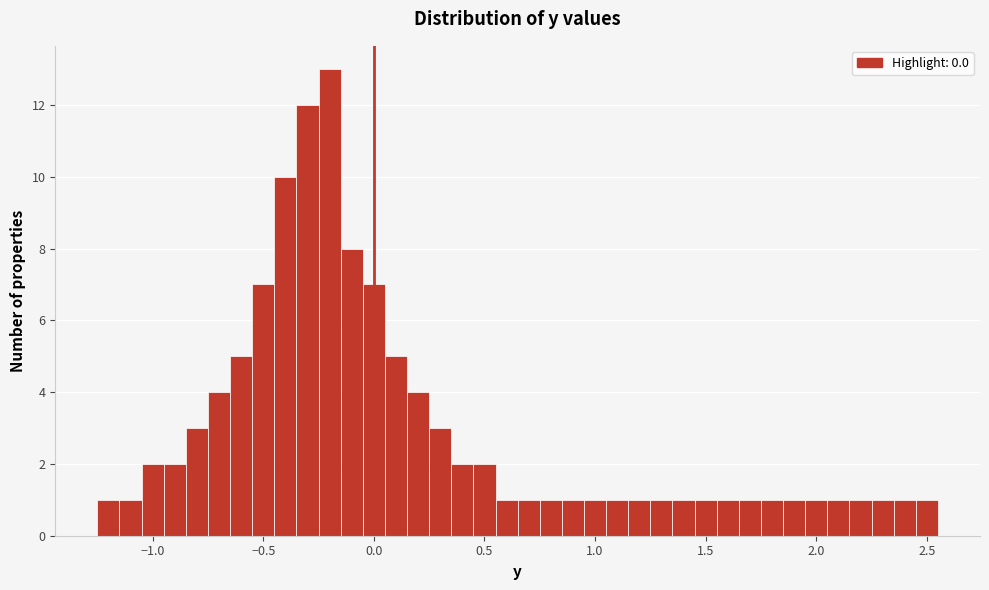

Read against the x-axis, roughly where is the centre of the tallest bar?

-0.20